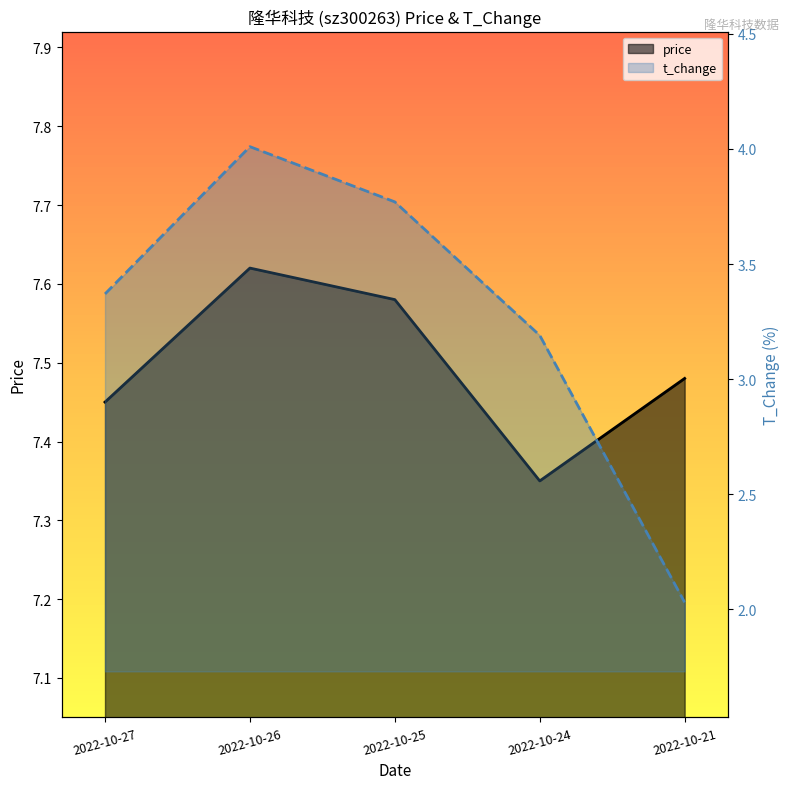

True or false: price has a value of 12.1 at 2022-10-27.

False